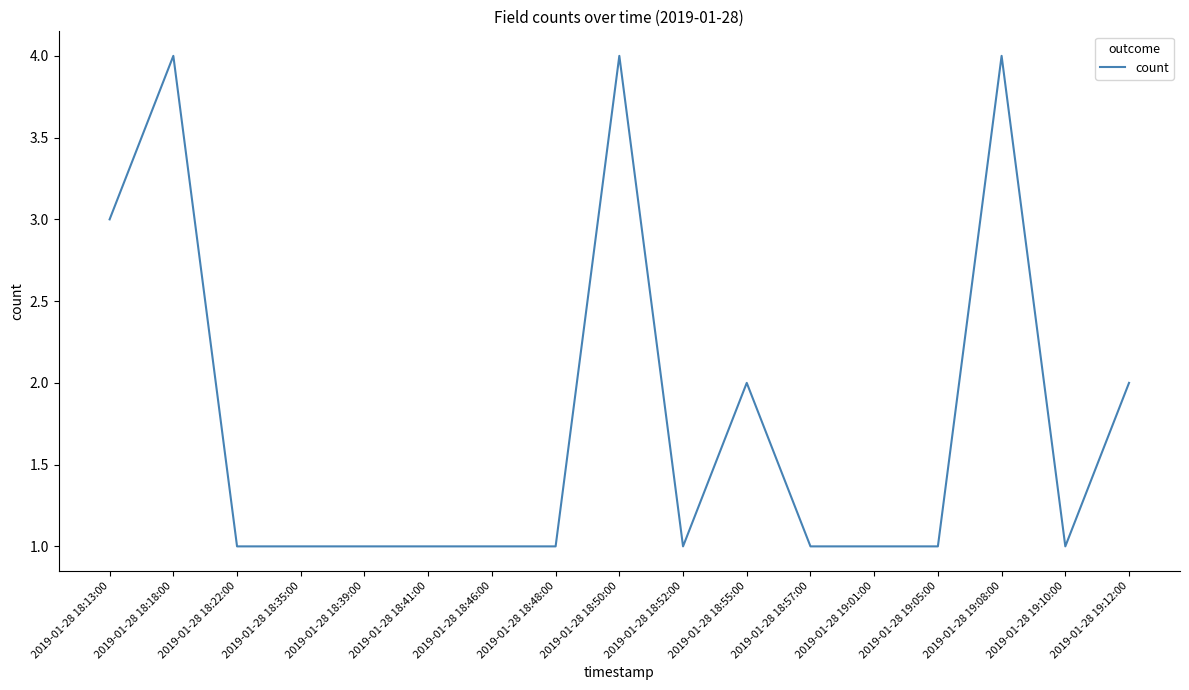

Count the values in the range 1 to 2.

13